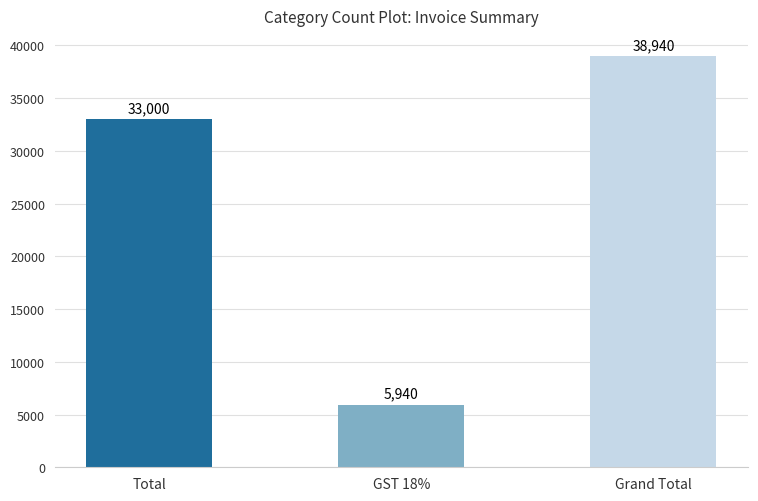

Reading right to left, extract all data points from this chart.

38940	5940	33000